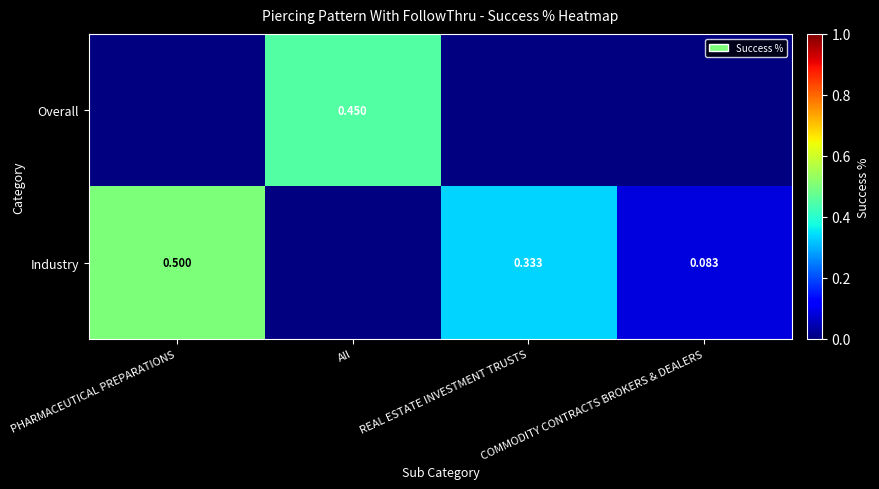

How many positive values does the Industry series have?

3